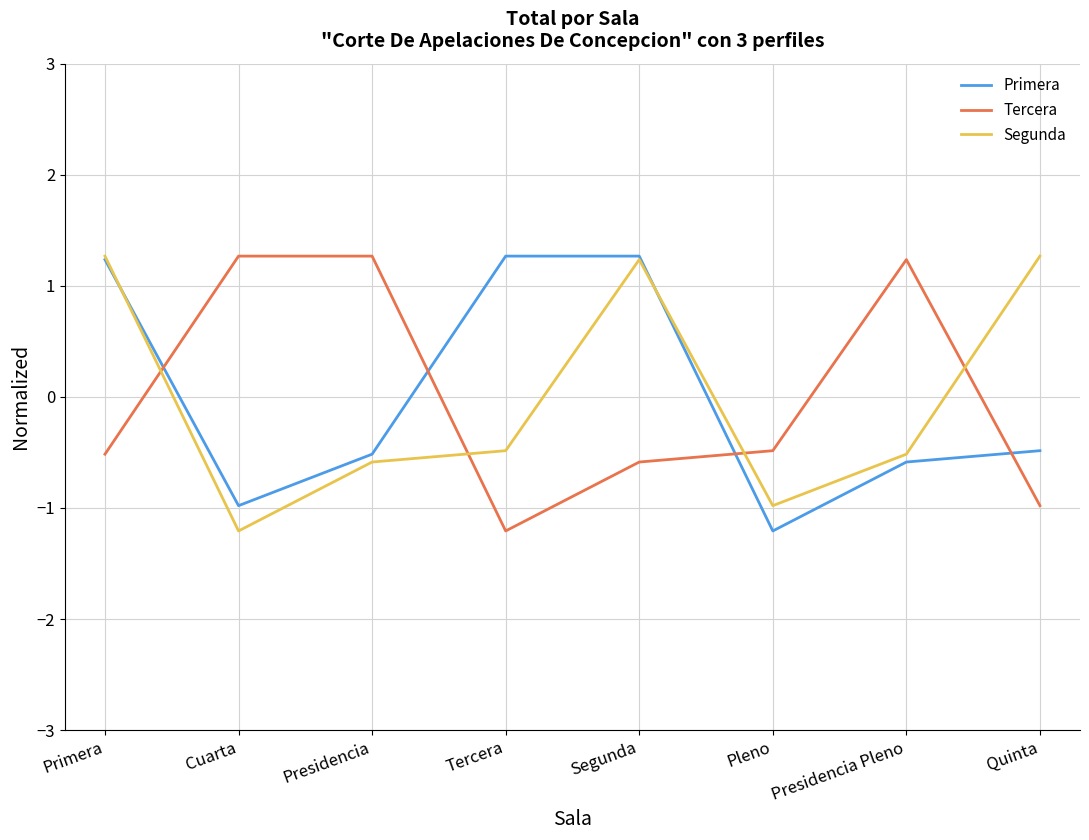

What value does the Segunda series have at Quinta?

1.3